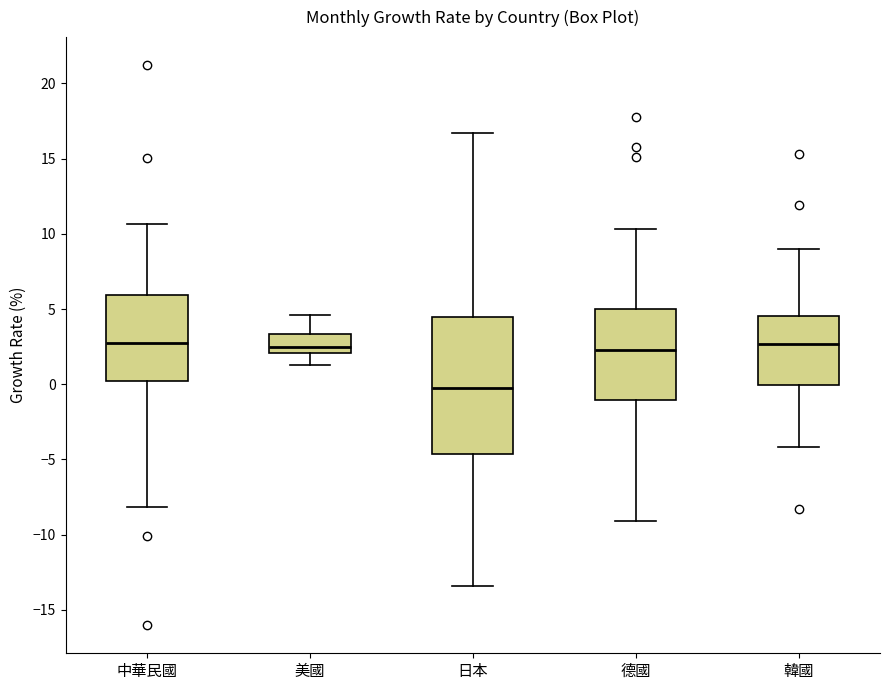

Reading left to right, read every box against the y-axis: the position of its median line, the range the box covers, and the ends of its whiskers. The values are not printed on the chart, so give them approximately, as read against the axis.

中華民國: median 2.5, box 0.0 to 6.0, whiskers -8.0 to 10.5
美國: median 2.5, box 2.0 to 3.5, whiskers 1.5 to 4.5
日本: median 0.0, box -4.5 to 4.5, whiskers -13.5 to 16.5
德國: median 2.5, box -1.0 to 5.0, whiskers -9.0 to 10.5
韓國: median 2.5, box 0.0 to 4.5, whiskers -4.0 to 9.0